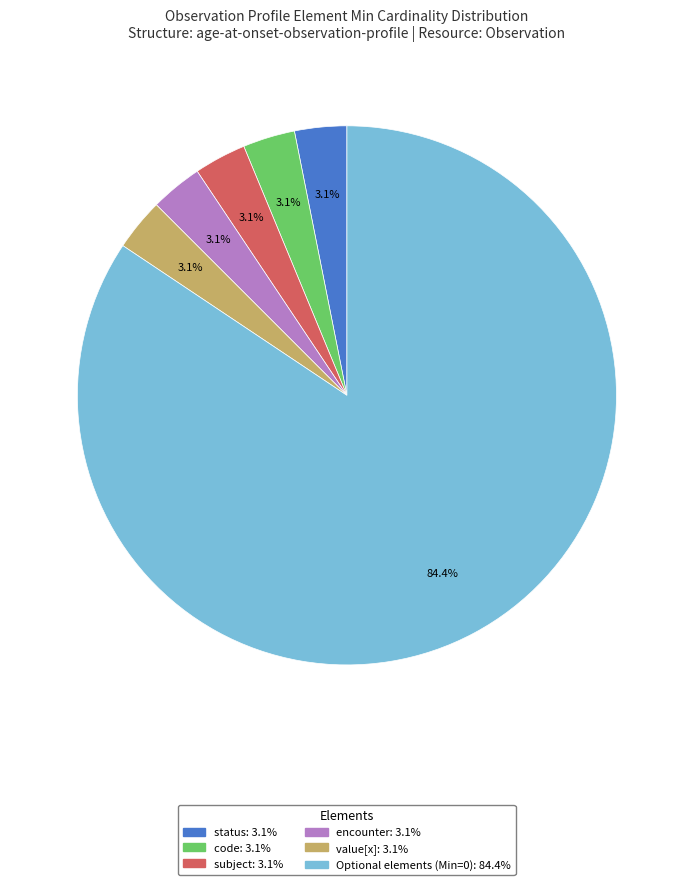

Is there a majority slice in this chart?

Yes